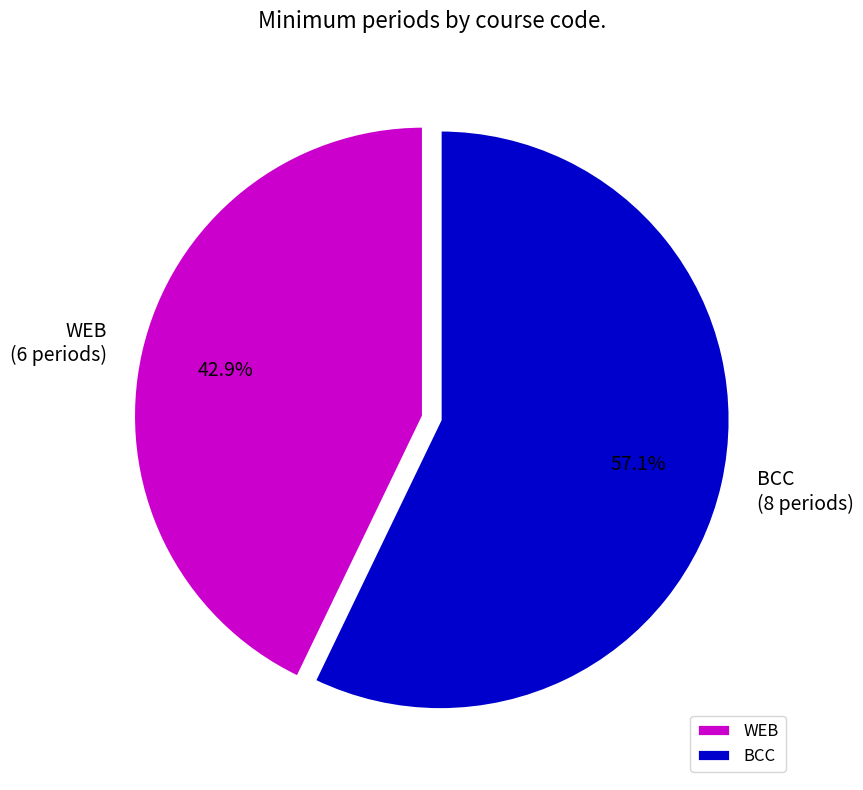

Which has a higher value, BCC or WEB?

BCC